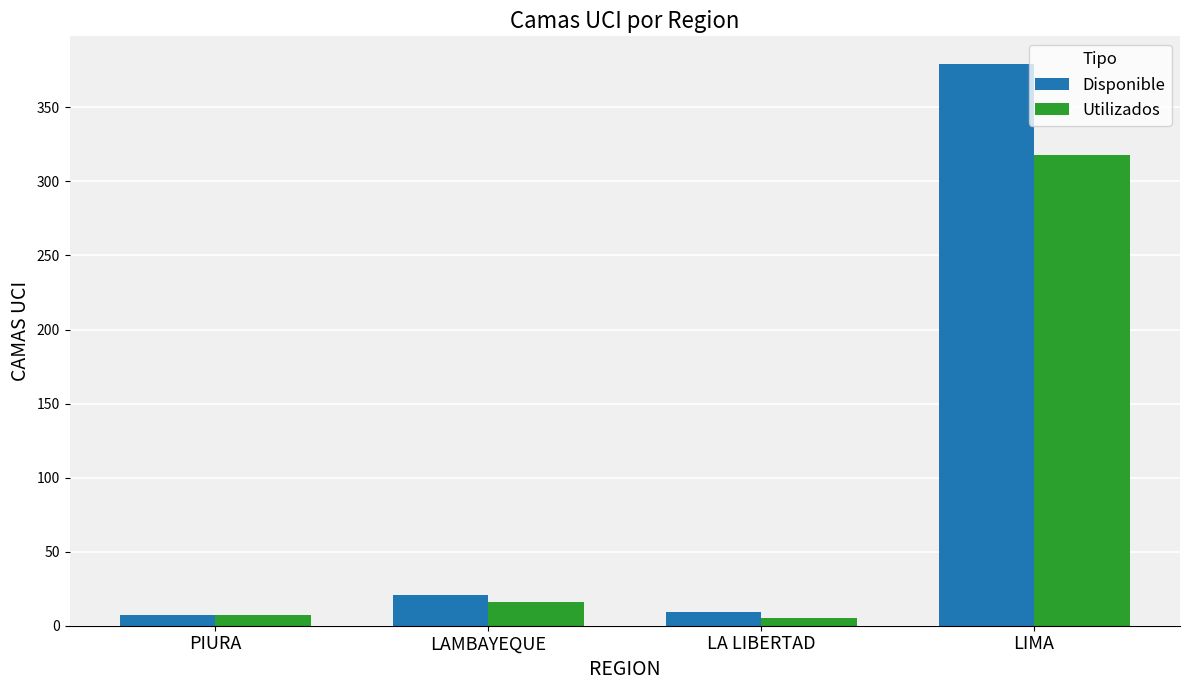

What is the greatest value displayed?

379